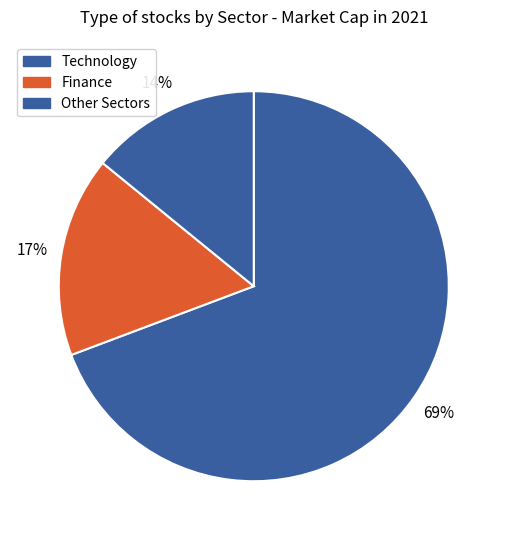

How many slices are in this pie chart?

3